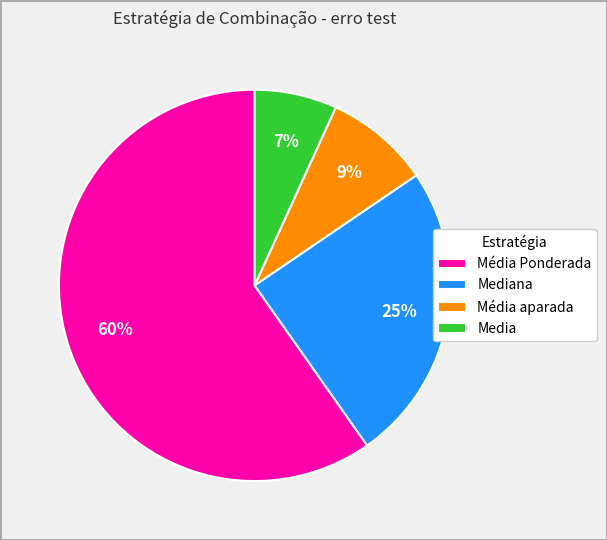

Count the number of slices in the pie.

4